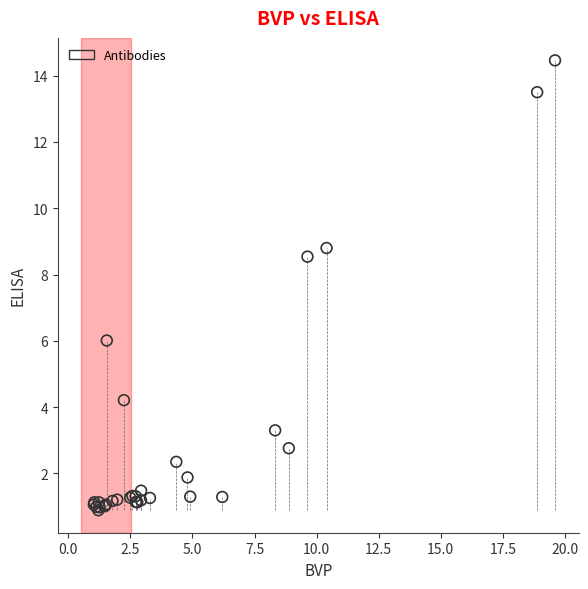

What Y value in the scatter plot is closest to 7?

6.0